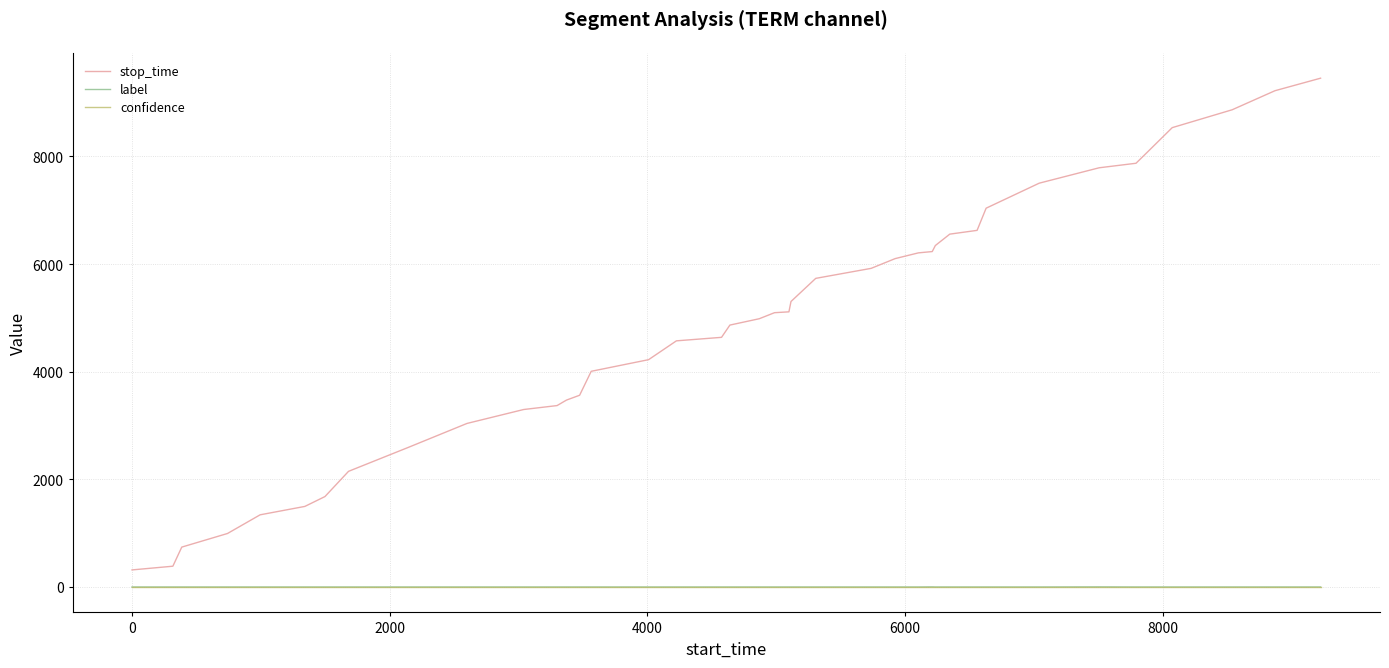

Which series has the largest total across all categories?

stop_time